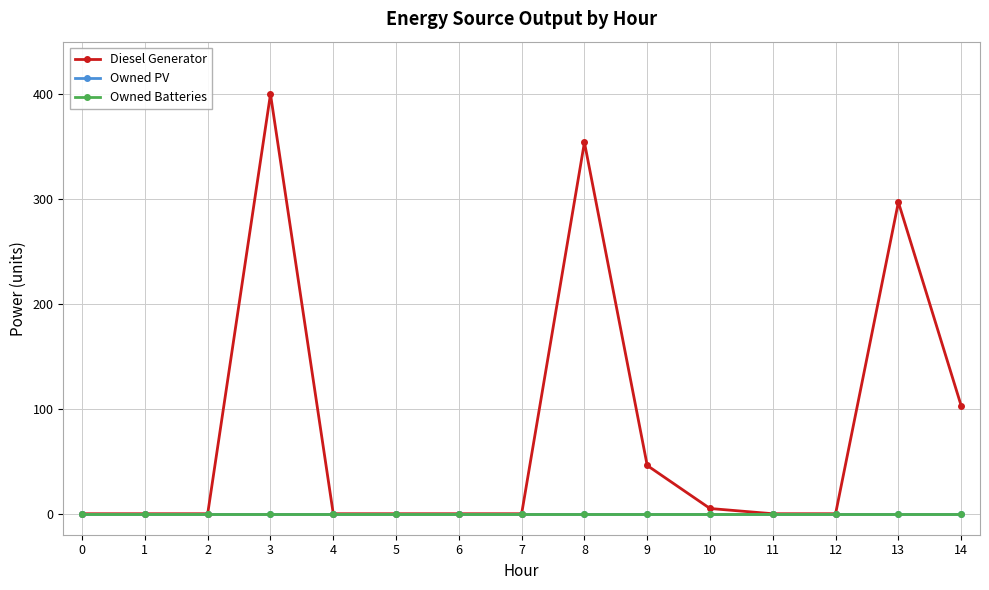

How many data points in Diesel Generator are above 0?

6